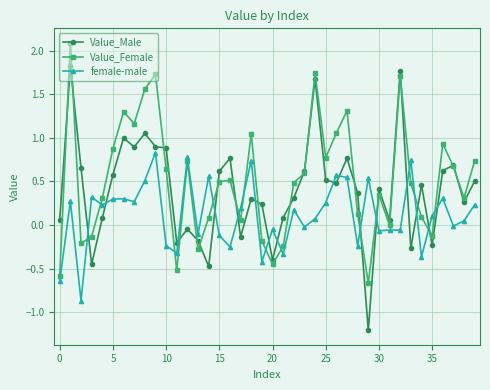

True or false: Value_Male has more than 2 interior local peaks.

True